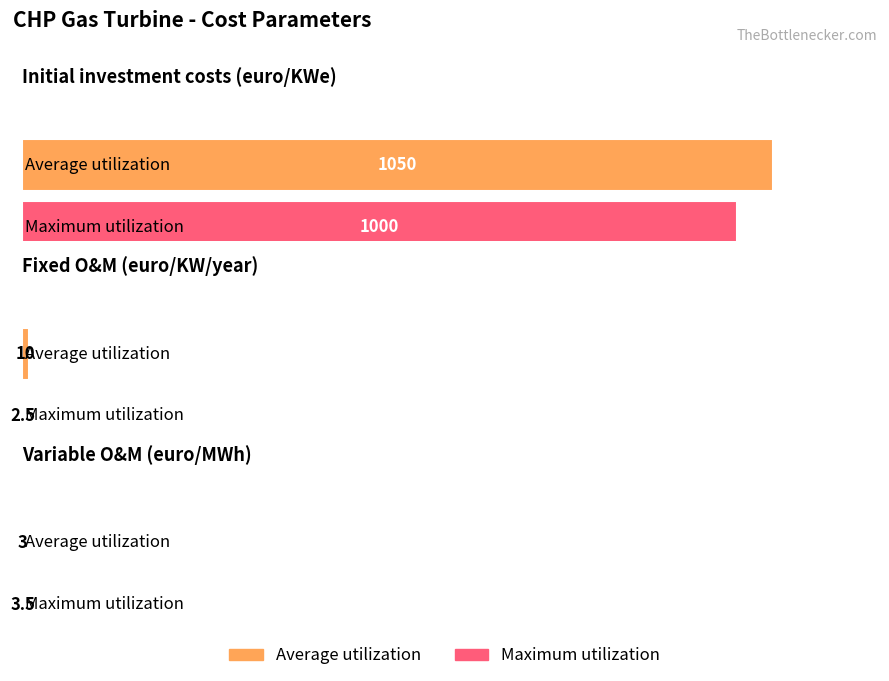

Between Fixed O&M (euro/KW/year) and Variable O&M (euro/MWh), which is larger?

Fixed O&M (euro/KW/year)